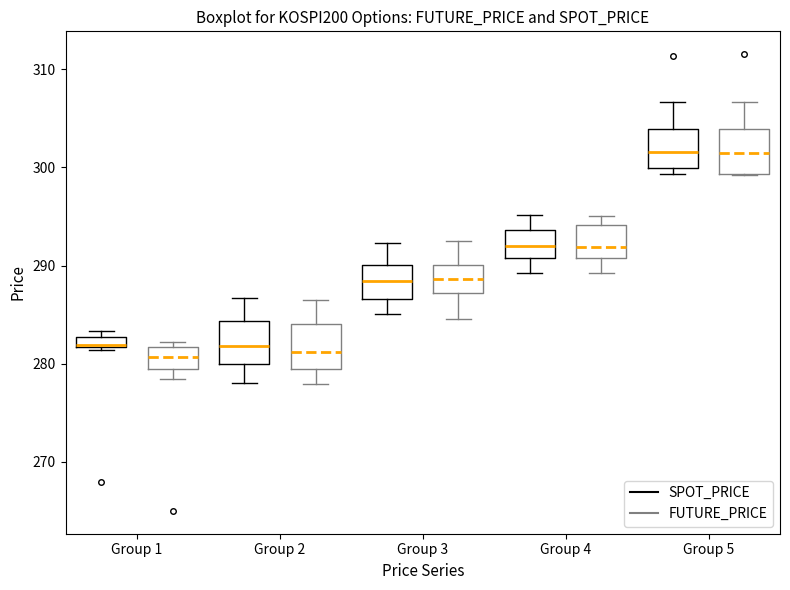

Where does the lower whisker of the box for Group 4 (FUTURE_PRICE) end on the y-axis? The values are not printed on the chart, so give them approximately, as read against the axis.

289